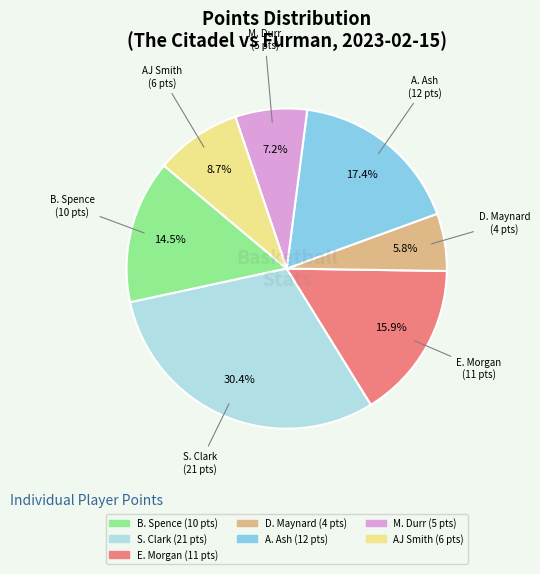

What portion of the pie excludes A. Ash?

82.6%